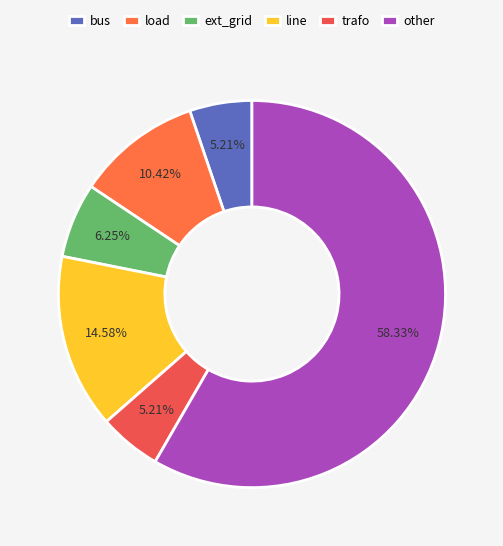

To the nearest percent, what is the combined percentage of load and other?

69%